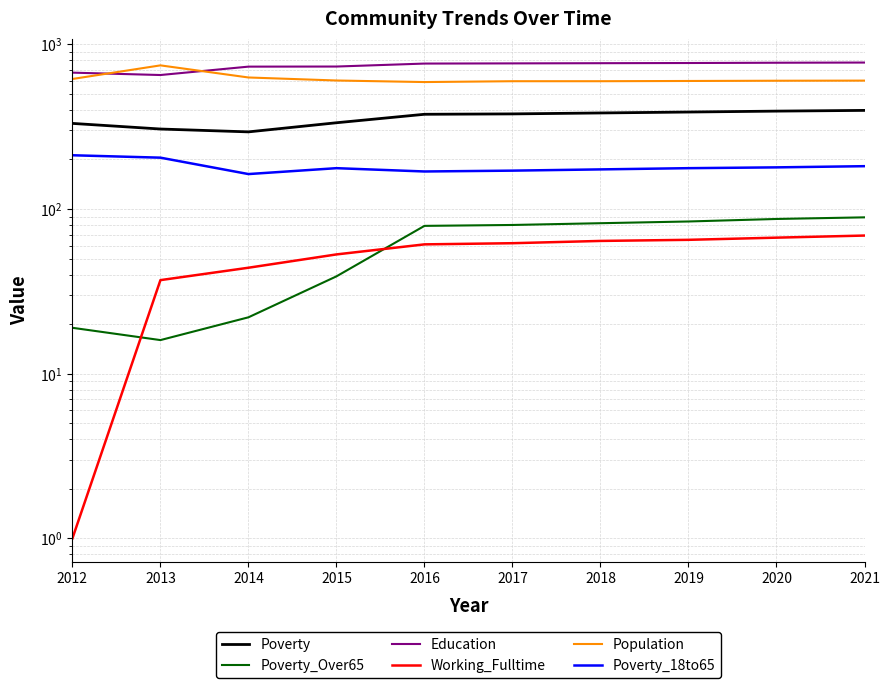

How many categories are shown in the chart?

10